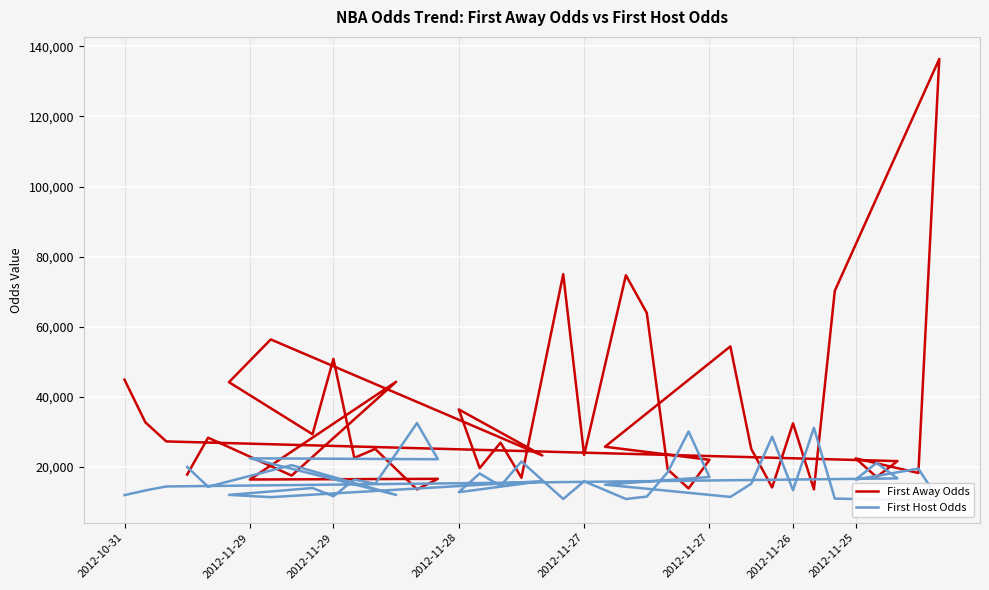

Is this an area chart (filled region under the line)?

No